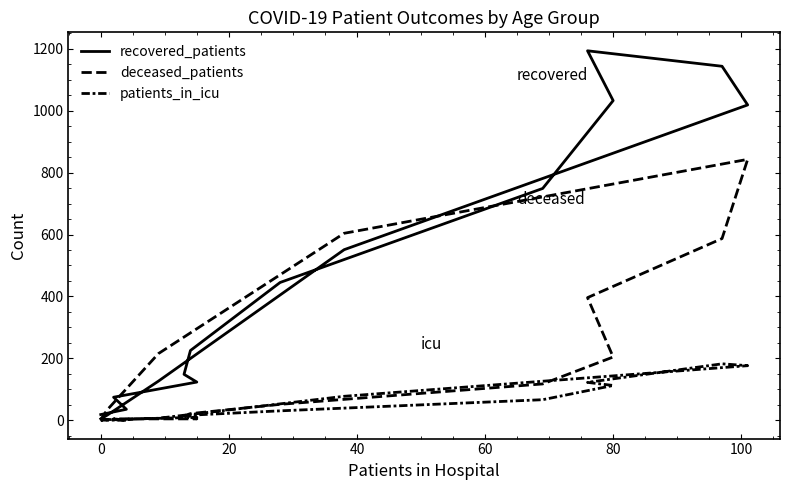

What is the maximum value for patients_in_icu?

182